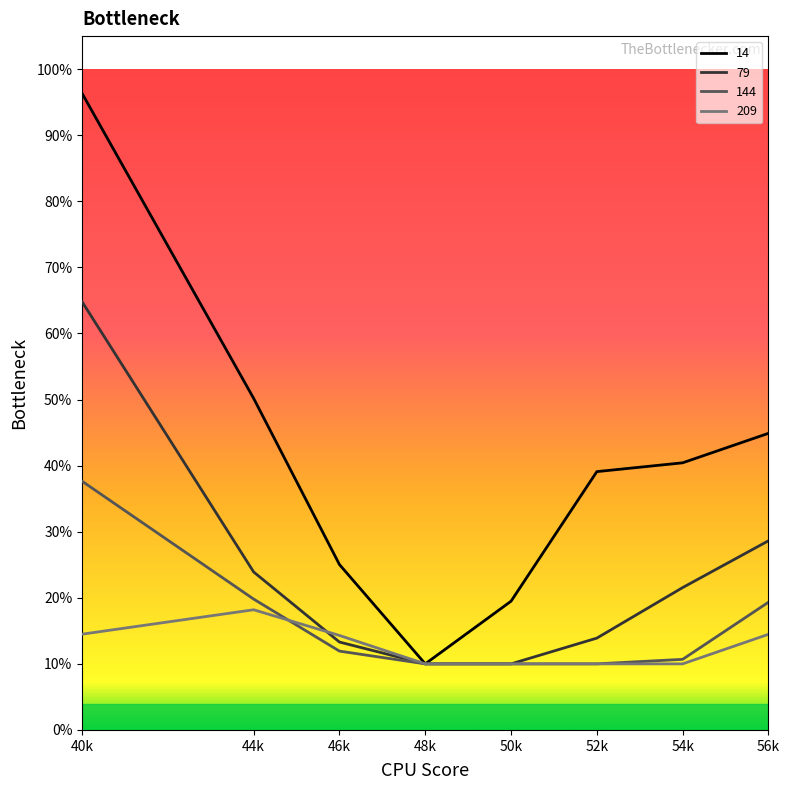

Reading left to right, list all the values displayed in this chart.

14: 4000=1.0	4400=0.5	4600=0.3	4800=0.1	5000=0.2	5200=0.4	5400=0.4	5600=0.4
79: 4000=0.6	4400=0.2	4600=0.1	4800=0.1	5000=0.1	5200=0.1	5400=0.2	5600=0.3
144: 4000=0.4	4400=0.2	4600=0.1	4800=0.1	5000=0.1	5200=0.1	5400=0.1	5600=0.2
209: 4000=0.1	4400=0.2	4600=0.1	4800=0.1	5000=0.1	5200=0.1	5400=0.1	5600=0.1